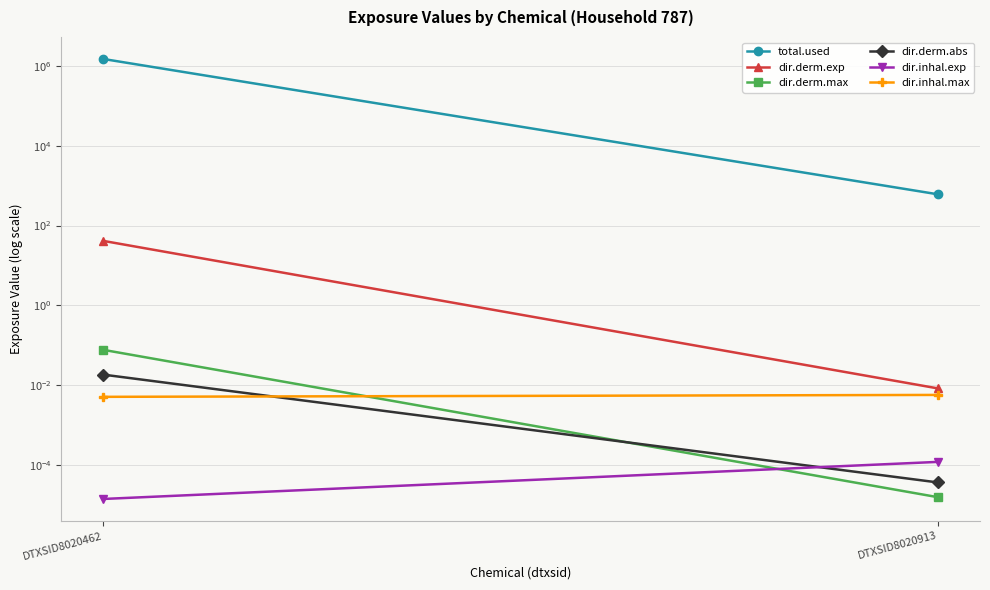

What is the difference between the dir.derm.exp values at DTXSID8020913 and DTXSID8020462?

41.2